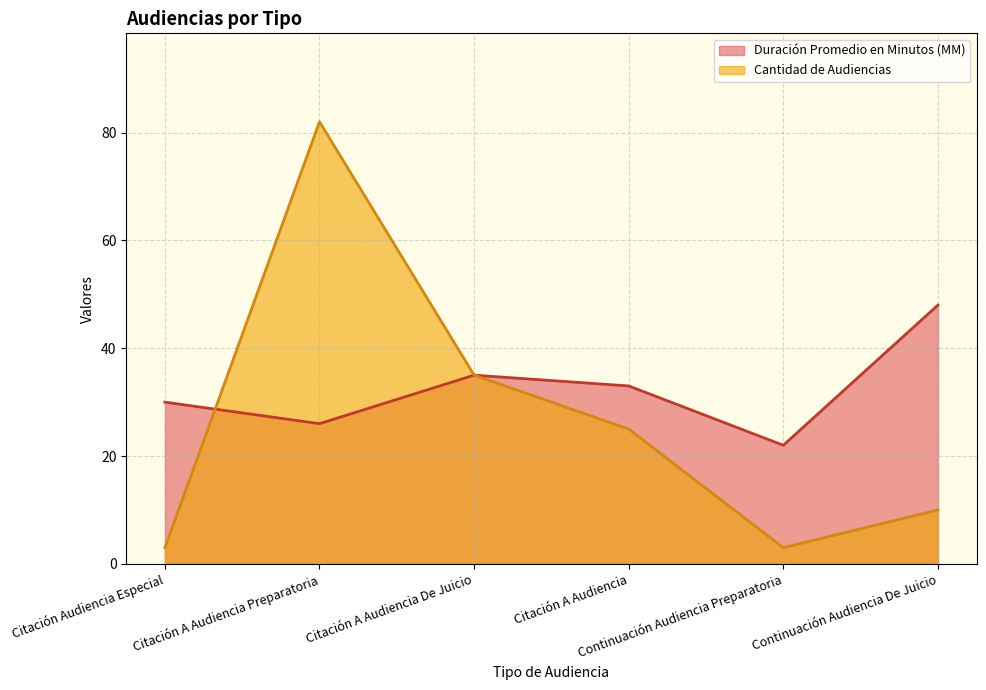

Count the number of categories in the chart.

6